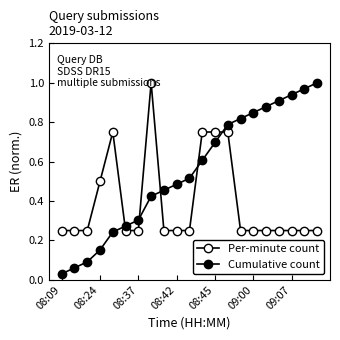

True or false: Cumulative count has more than 2 interior local peaks.

False